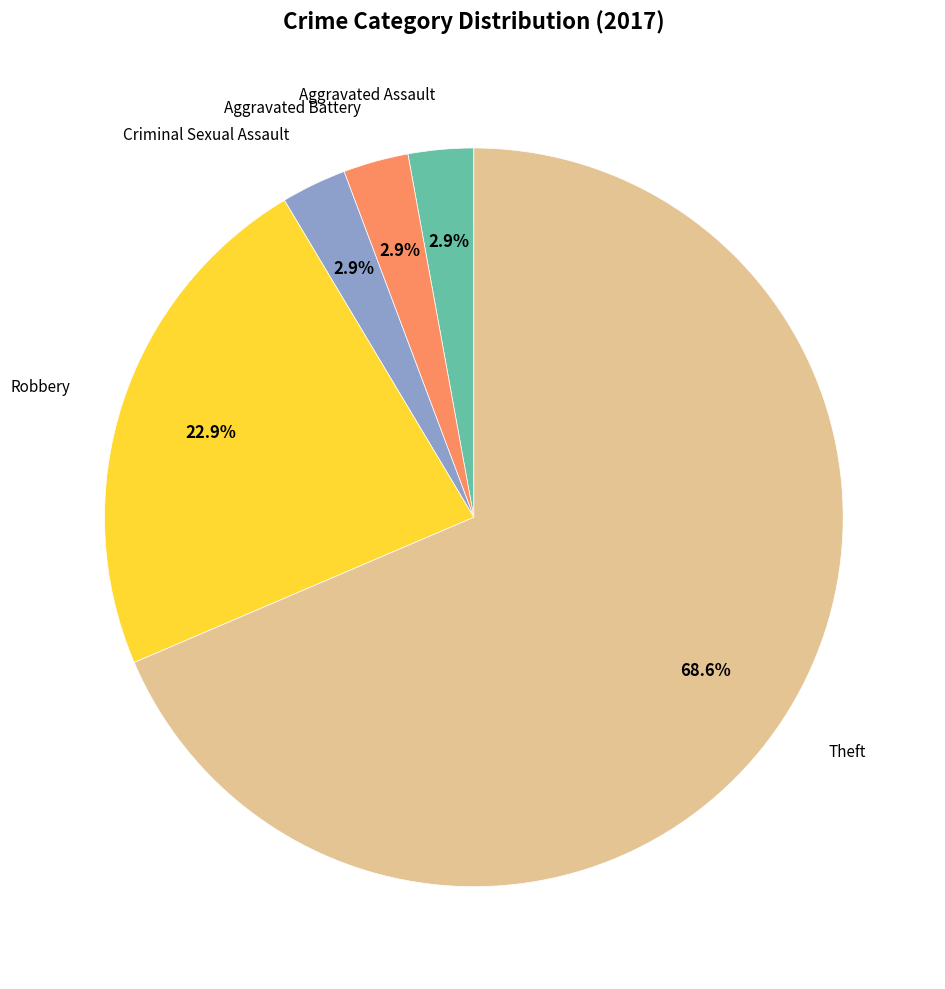

Does any single category account for the majority?

Yes